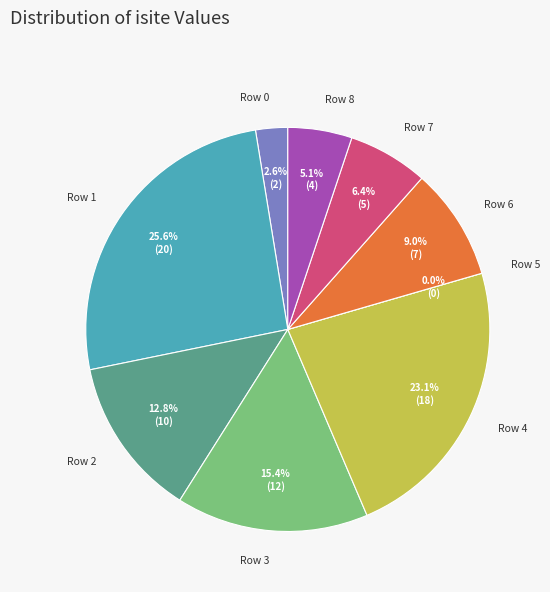

Combined, what portion of the pie is Row 1 and Row 7?

32.1%